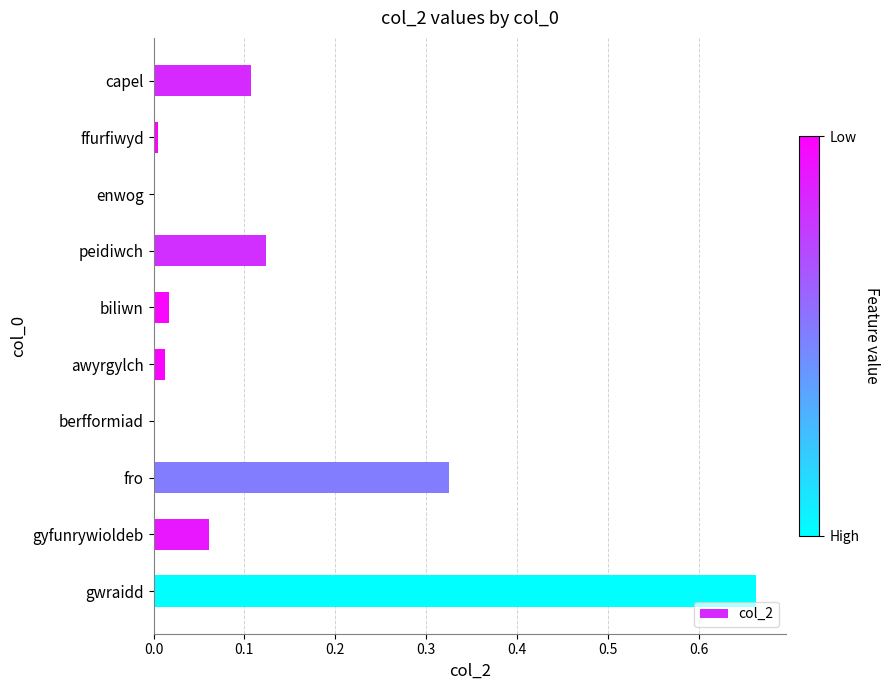

What is the sum of all values?

1.3